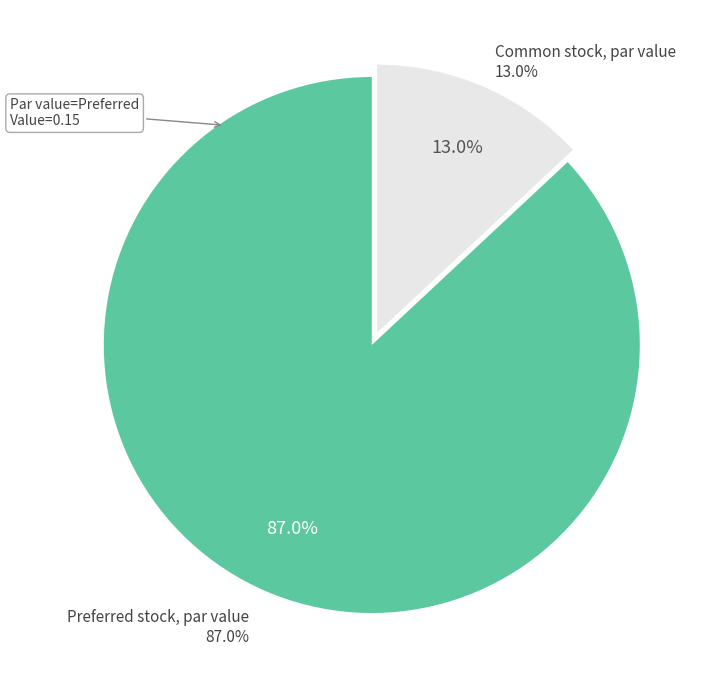

To the nearest percent, what percentage of the pie is Common stock, par value?

13%